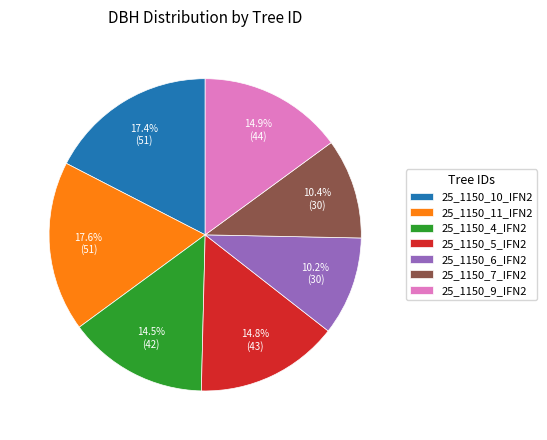

Between 25_1150_10_IFN2 and 25_1150_7_IFN2, which is larger?

25_1150_10_IFN2